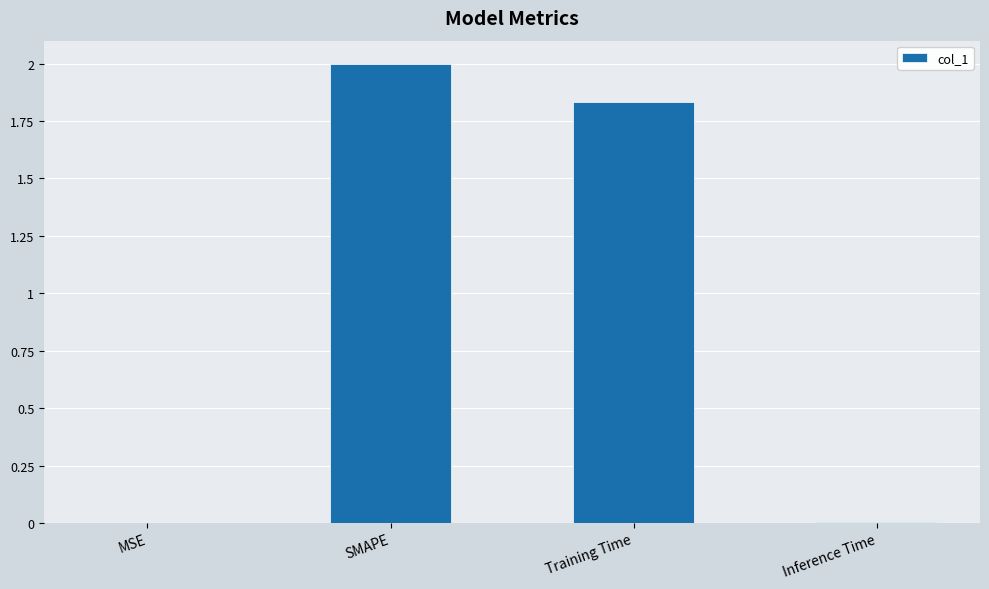

Between SMAPE and MSE, which is larger?

SMAPE